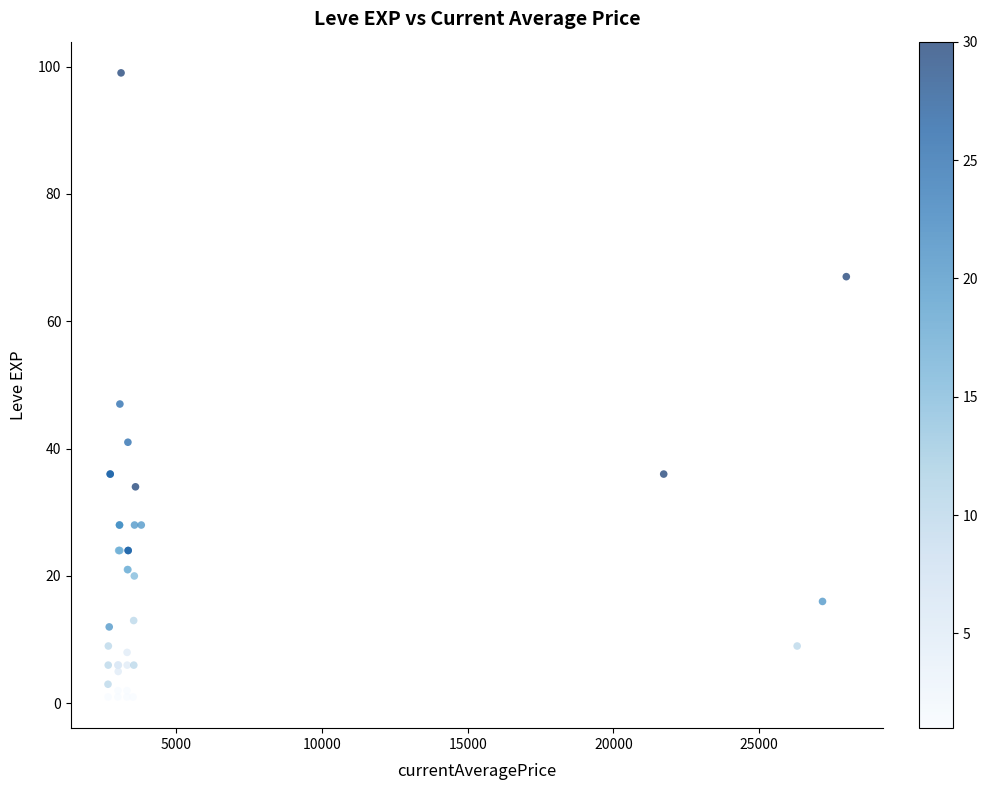

What Y value in the scatter plot is closest to 50?

47